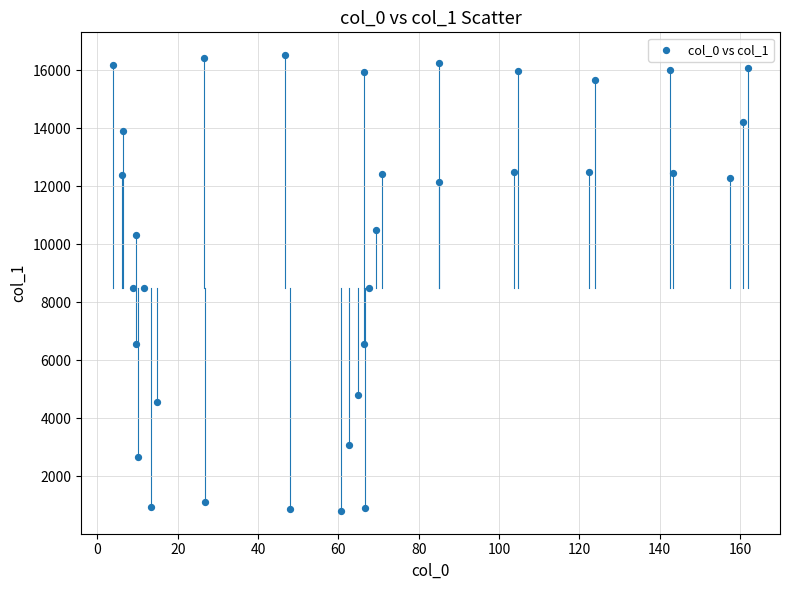

What is the range of Y values (max minus min)?

15723.5